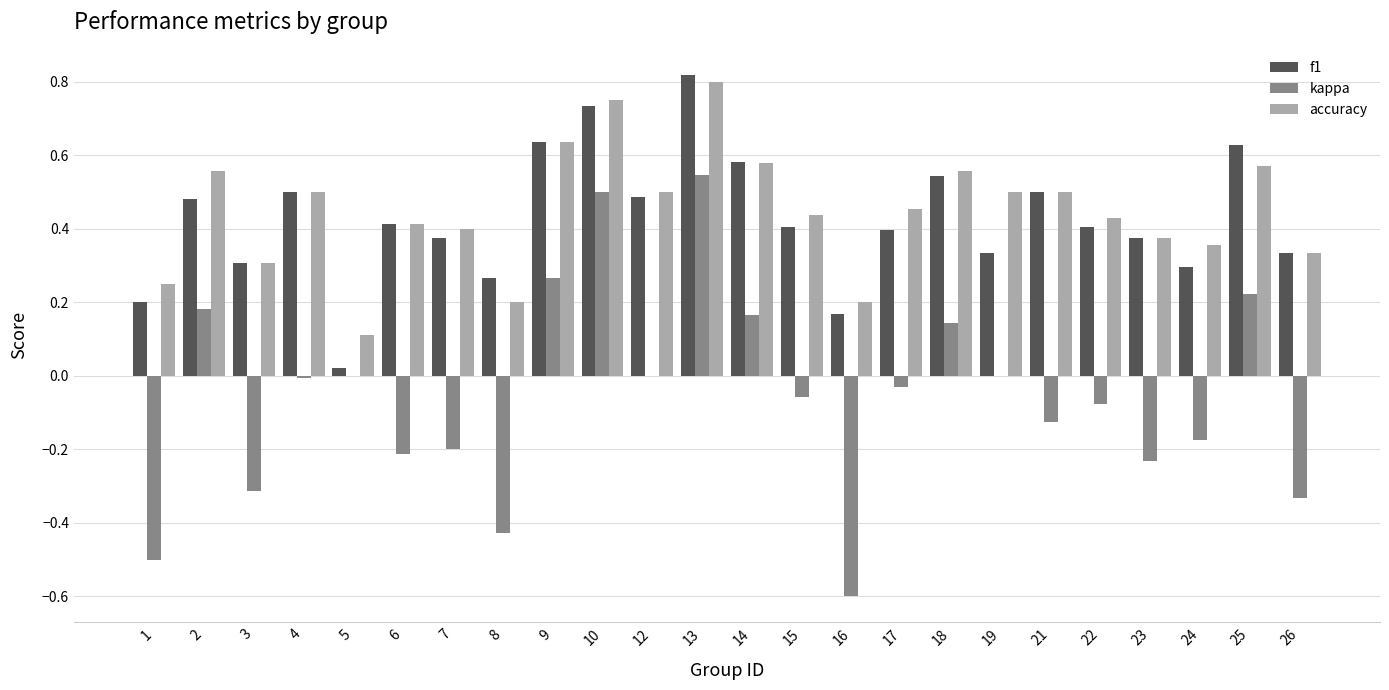

The value of f1 at 1 is 0.1. True or false?

False